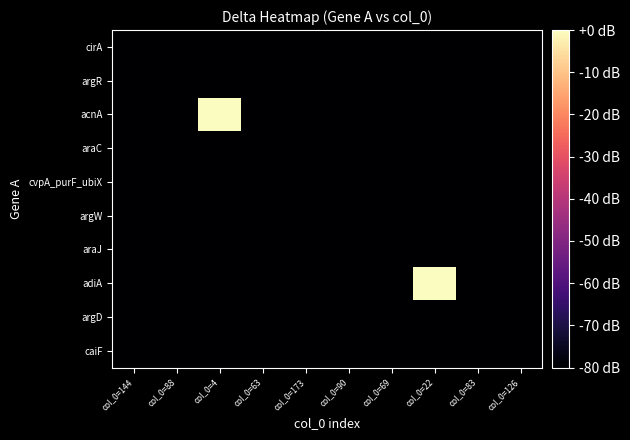

Which has a higher value, col_0=90 or col_0=88?

col_0=90